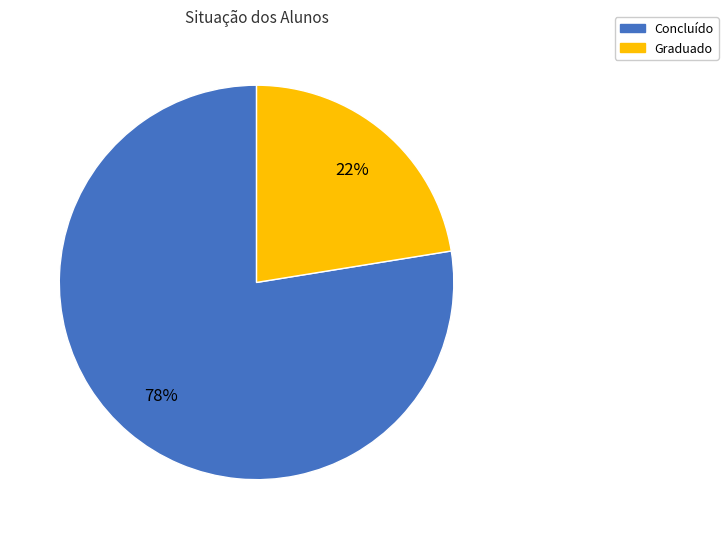

Does Concluído represent more than half of the total?

Yes